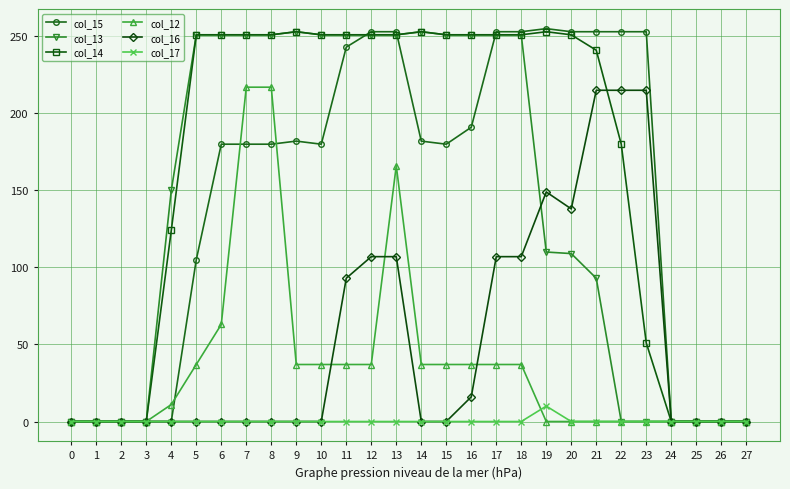

True or false: col_17 has more than 0 points higher than both neighbors.

True